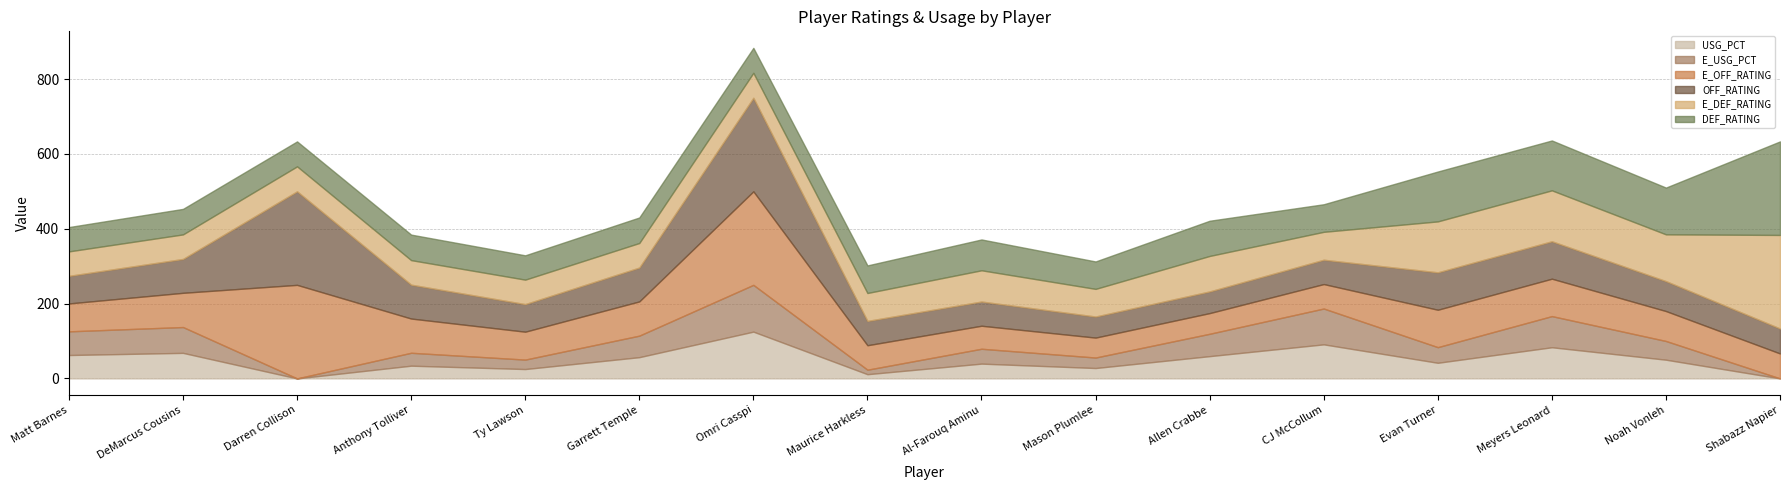

Reading left to right, transcribe all the data shown in this chart.

USG_PCT: 0.2	0.3	0.0	0.1	0.1	0.2	0.5	0.0	0.2	0.1	0.2	0.4	0.2	0.3	0.2	0.0
E_USG_PCT: 0.3	0.3	0.0	0.1	0.1	0.2	0.5	0.0	0.2	0.1	0.2	0.4	0.2	0.3	0.2	0.0
E_OFF_RATING: 74.6	91.5	250.0	91.5	74.6	91.5	250.0	65.4	61.5	53.3	55.3	65.4	100.0	100.0	80.0	66.7
OFF_RATING: 73.7	90.5	250.0	90.5	73.7	90.5	250.0	65.0	64.7	56.3	57.9	65.0	100.0	100.0	80.0	66.7
E_DEF_RATING: 65.4	65.6	66.7	65.6	65.4	65.6	66.7	74.6	83.5	73.9	94.8	74.6	136.1	136.1	125.0	250.0
DEF_RATING: 65.0	68.2	66.7	68.2	65.0	68.2	66.7	73.7	82.4	73.3	94.1	73.7	133.3	133.3	125.0	250.0